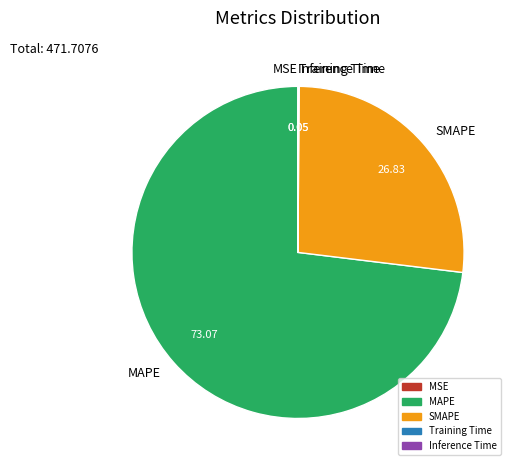

Does any single category account for the majority?

Yes